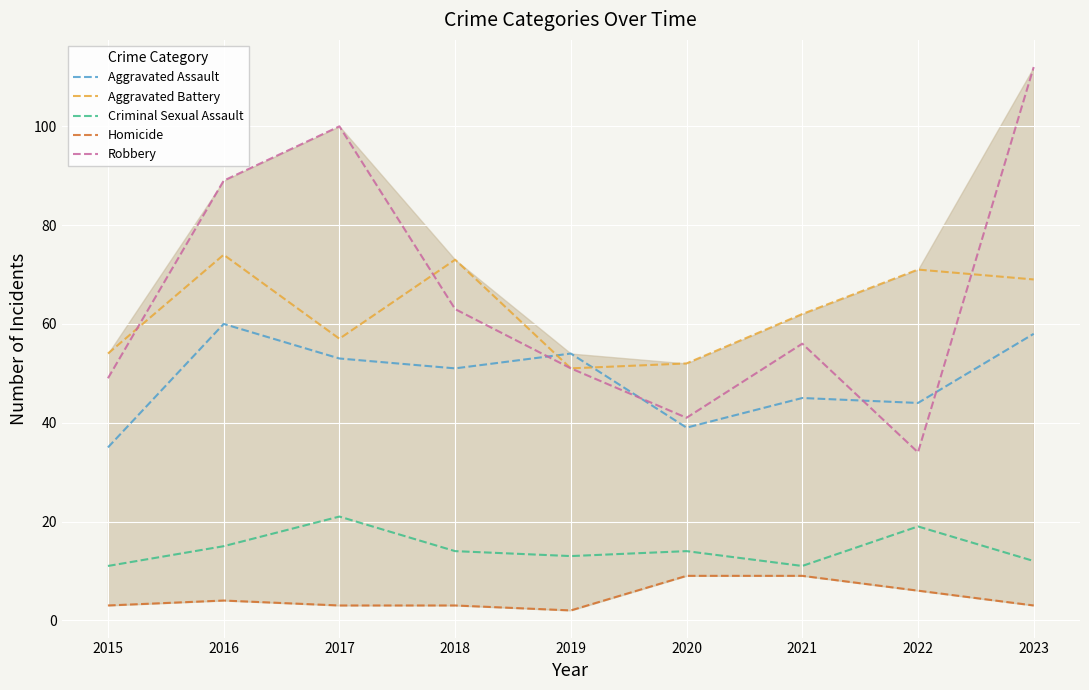

True or false: Robbery and Aggravated Battery cross at least once.

True